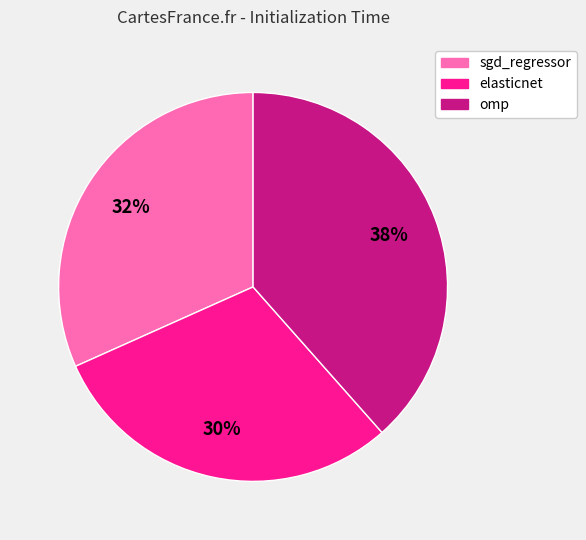

To the nearest percent, what percentage of the pie is sgd_regressor?

32%